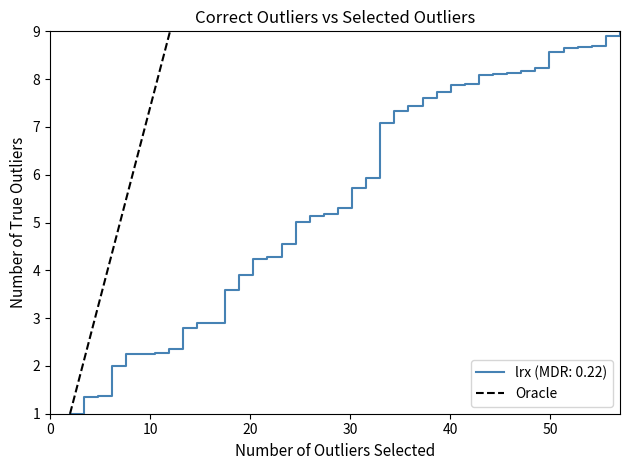

What is the lowest value of the Oracle series?

1.0